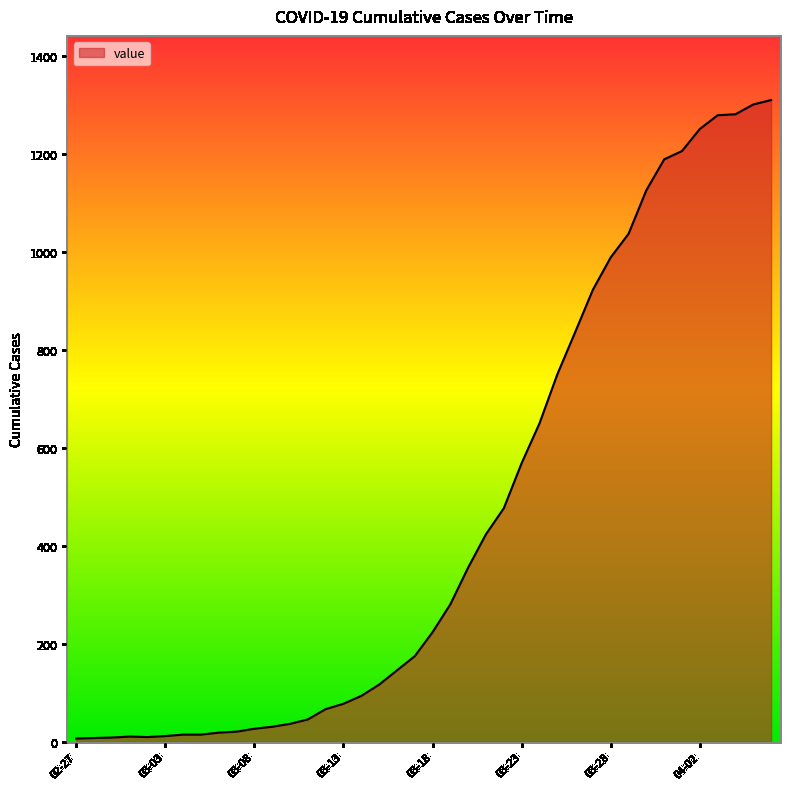

Does the chart have visible grid lines?

No